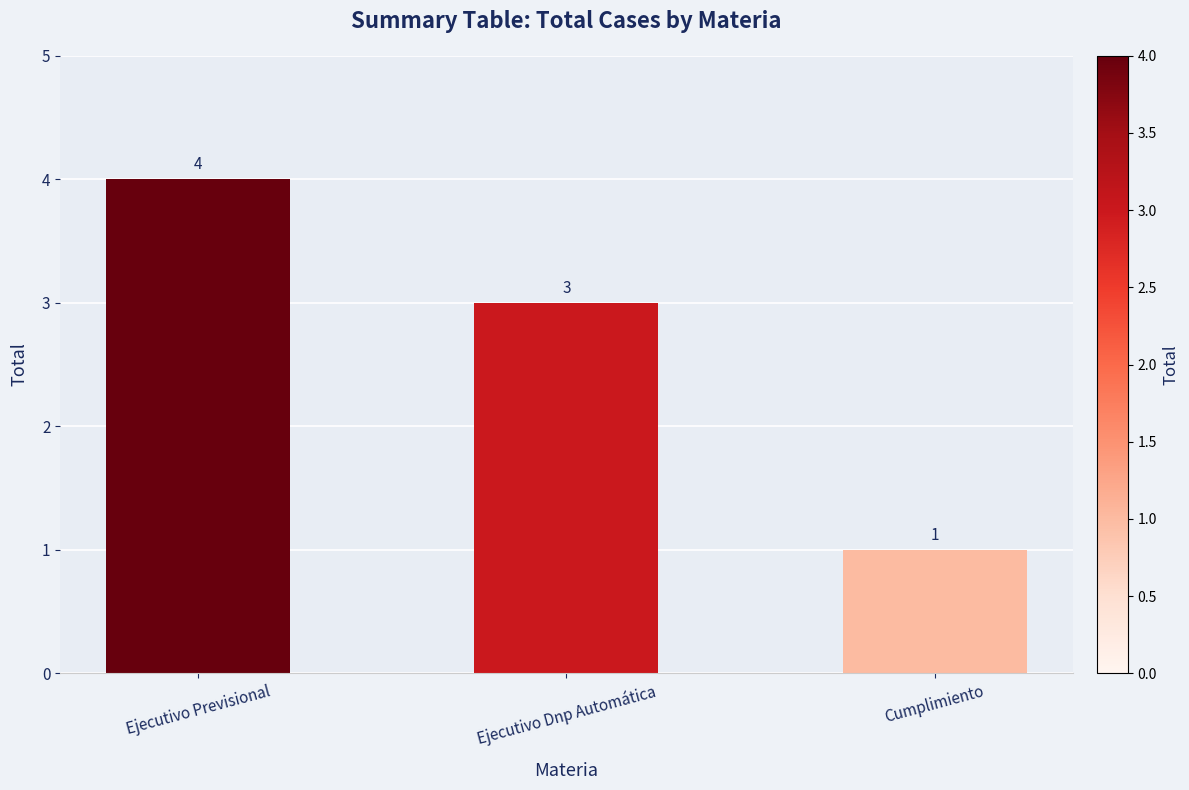

What is the difference between the second highest and minimum values?

2